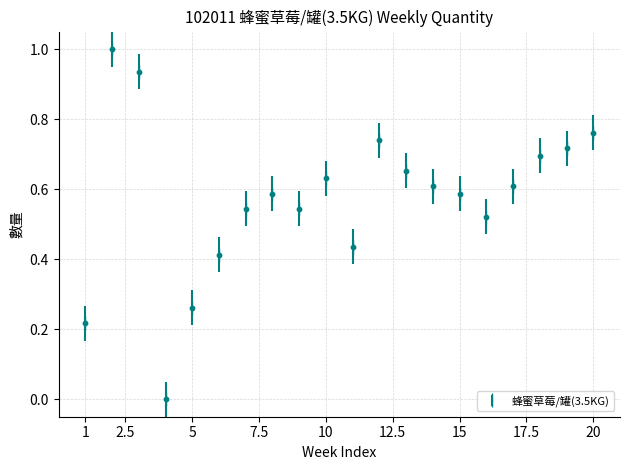

What is the difference between the maximum and minimum values?

1.0